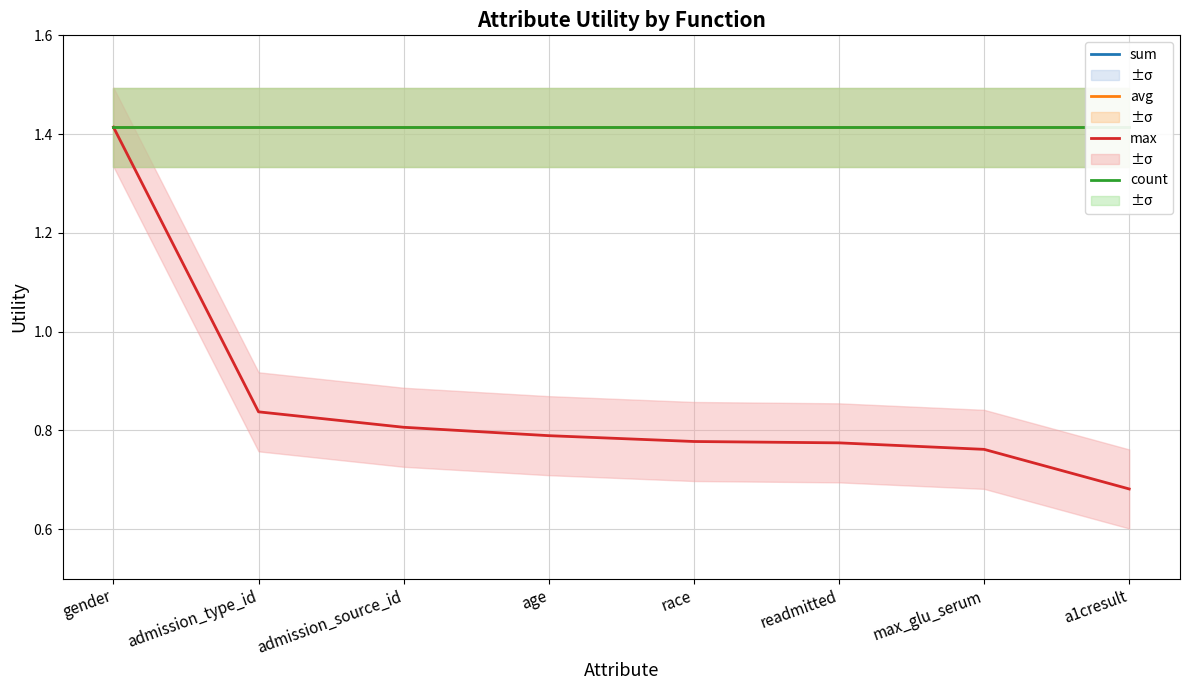

At which label does sum reach its peak?

gender